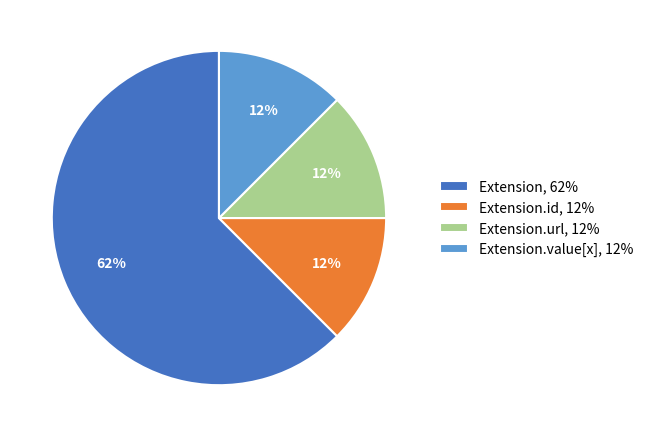

Is it true that Extension.url, 12% is 12% of the pie?

True